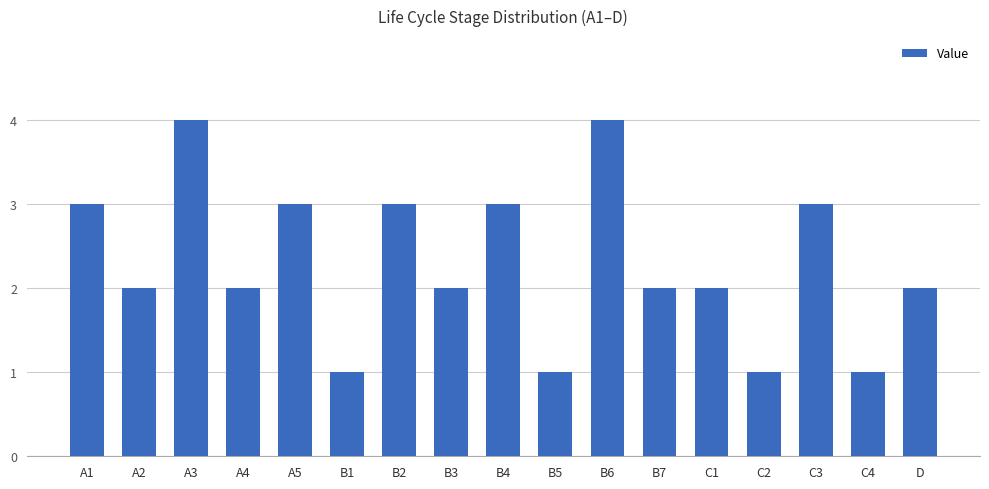

Which has a higher value, C3 or A2?

C3